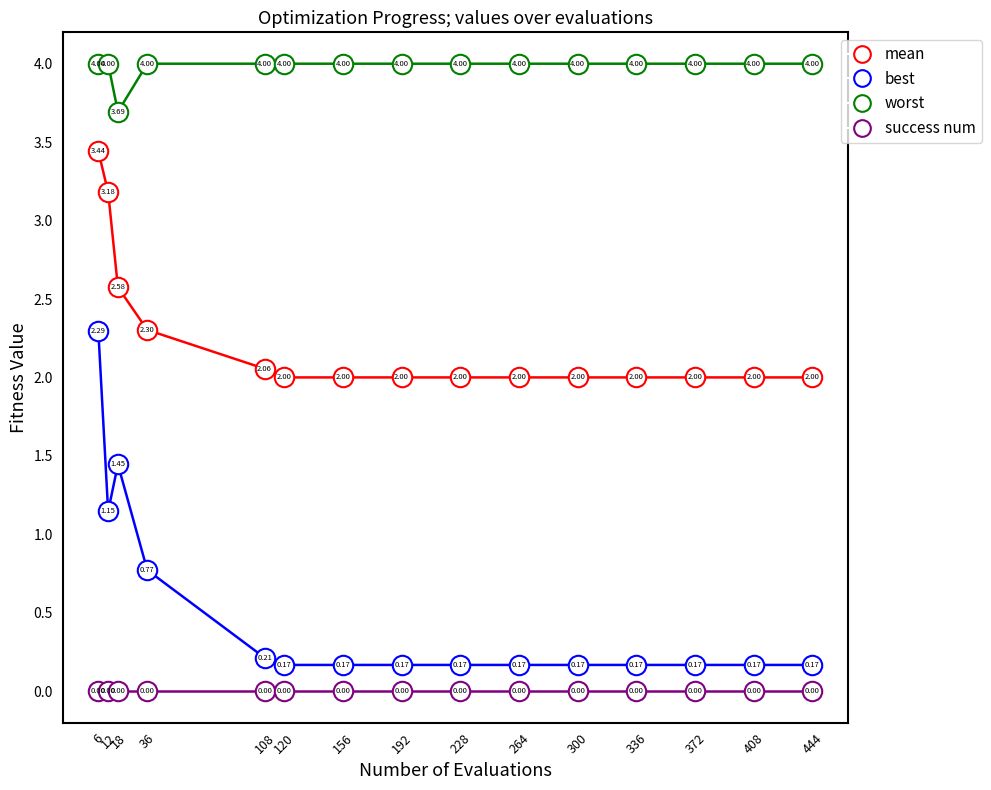

Between 36 and 156, which series saw the biggest shift?

best